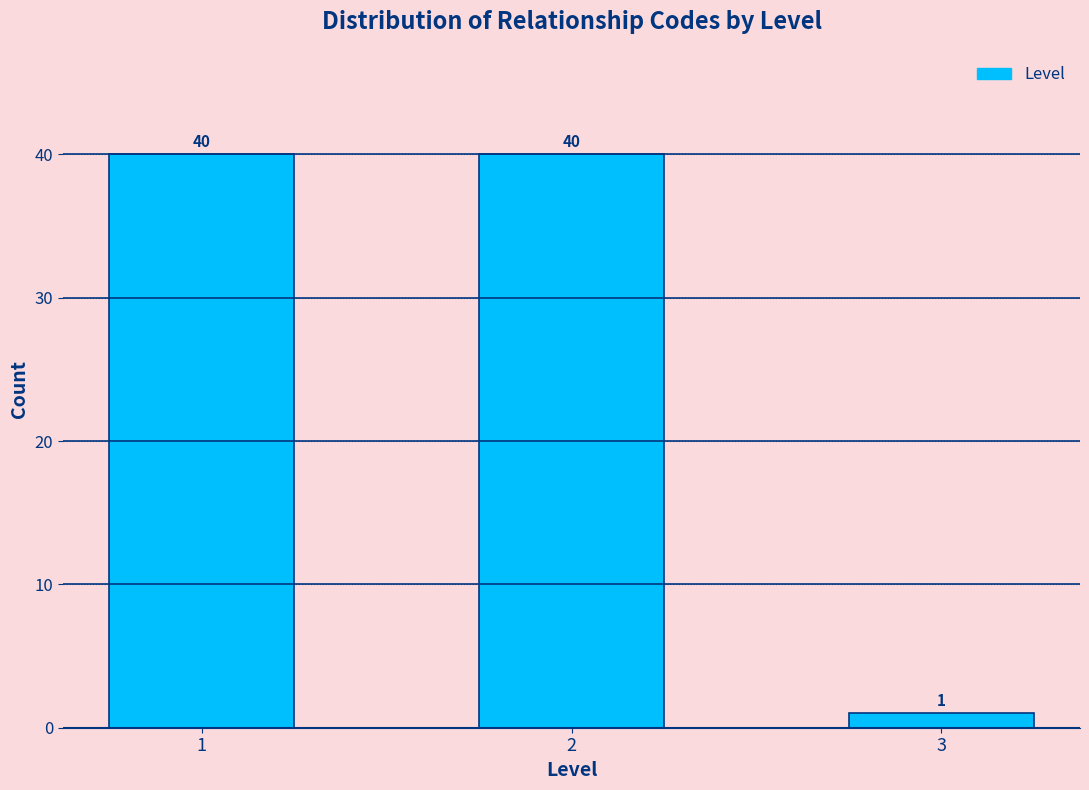

Reading left to right, extract all data points from this chart.

40	40	1